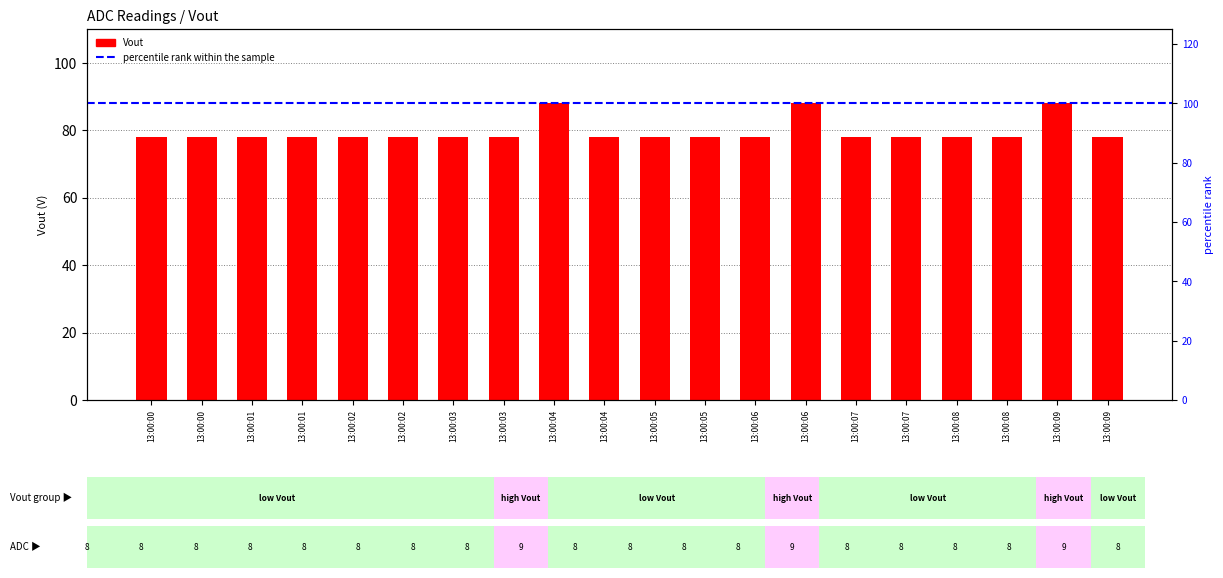

What is the change in value from 13:00:01 to 13:00:04?

+9.8